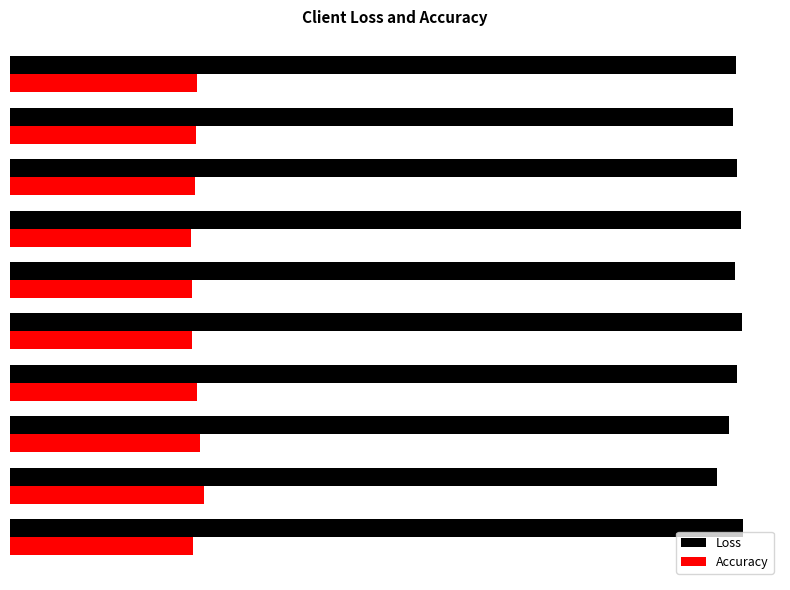

What is the lowest value of the Accuracy series?

0.5